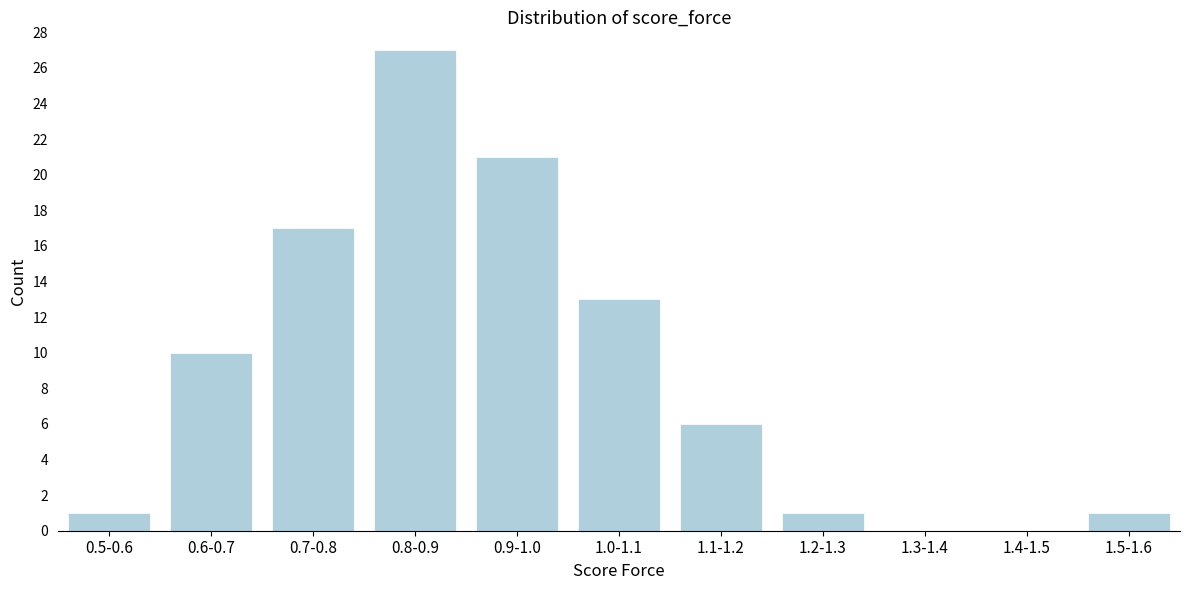

Reading left to right, extract all data points from this chart.

0.5-0.6=1	0.6-0.7=10	0.7-0.8=17	0.8-0.9=27	0.9-1.0=21	1.0-1.1=13	1.1-1.2=6	1.2-1.3=1	1.3-1.4=0	1.4-1.5=0	1.5-1.6=1